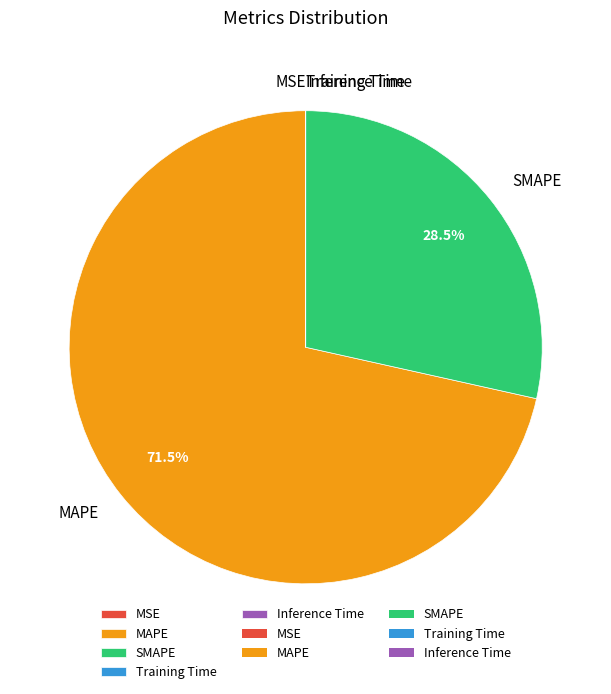

Does any single category account for the majority?

Yes